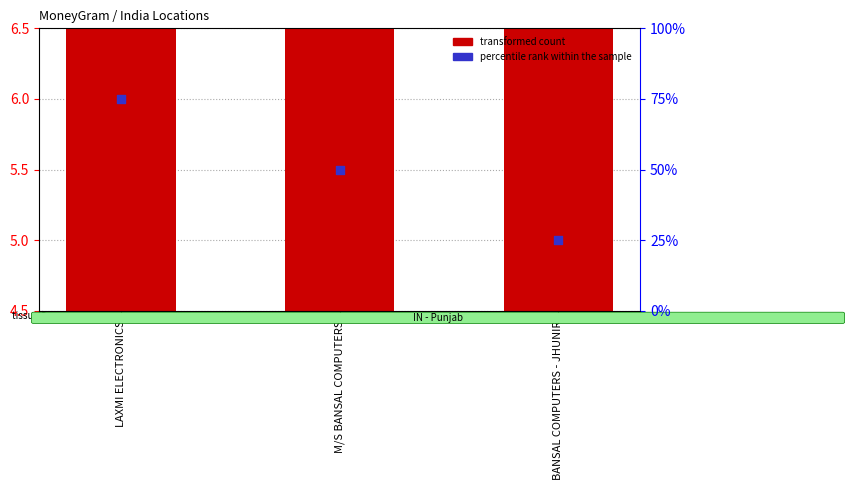

What is the ratio of the value at M/S BANSAL COMPUTERS to the value at LAXMI ELECTRONICS?

1.0